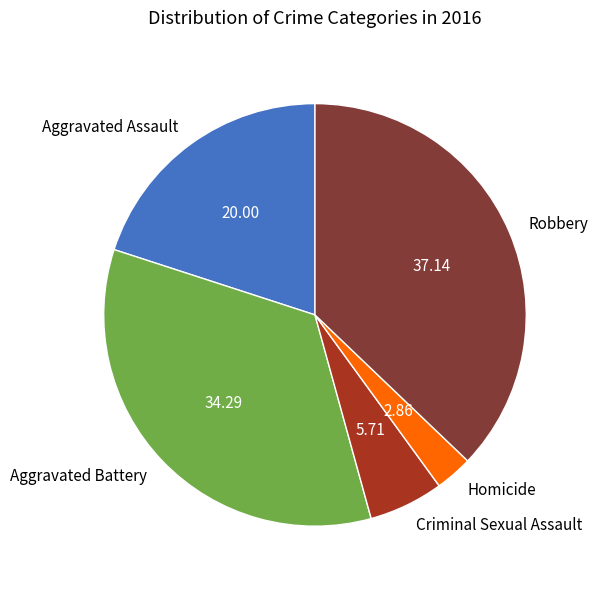

Combined, do Homicide and Criminal Sexual Assault account for over 50%?

No